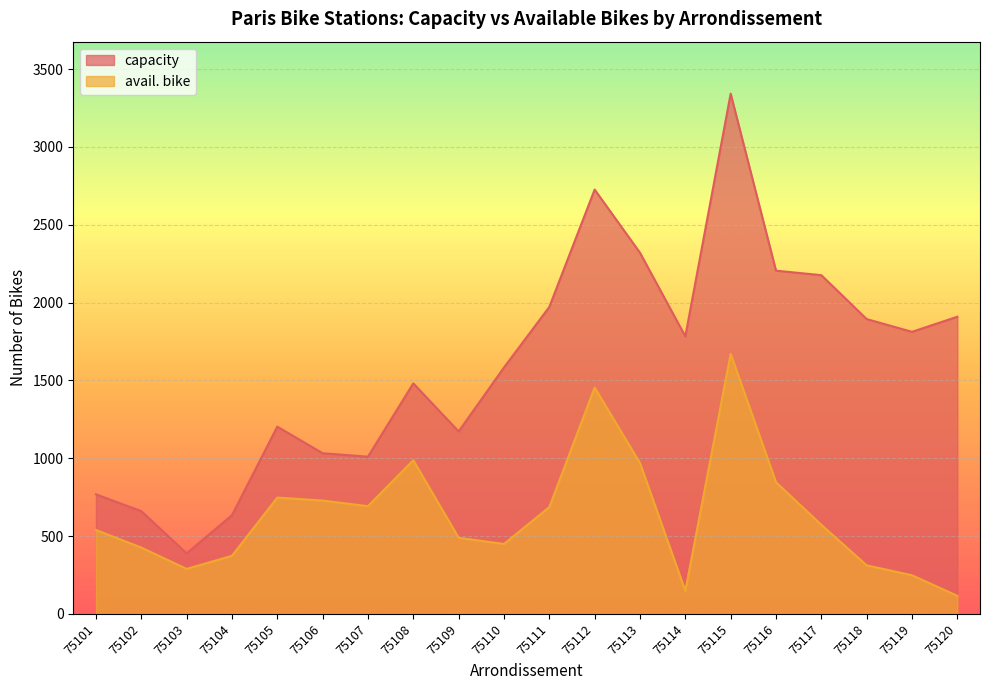

True or false: capacity and avail. bike cross at least once.

False